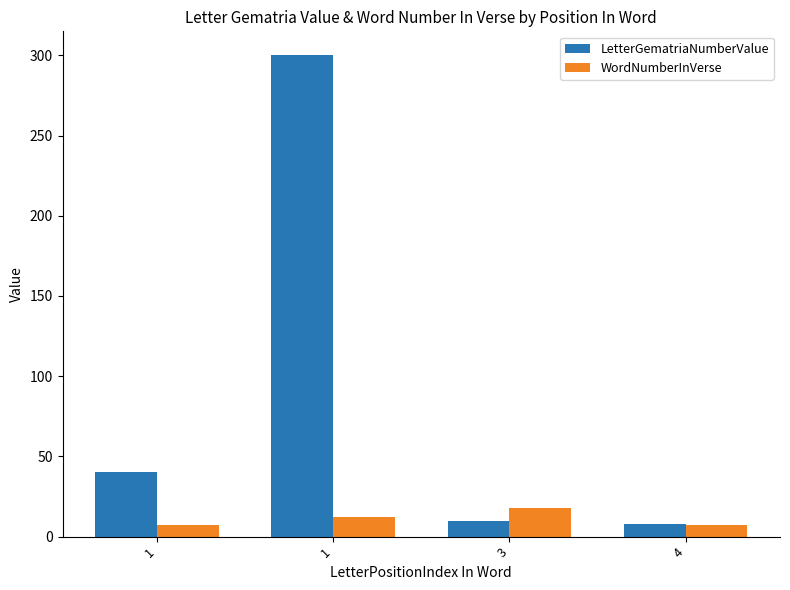

What is the spread (max minus min) of values at 1?

33